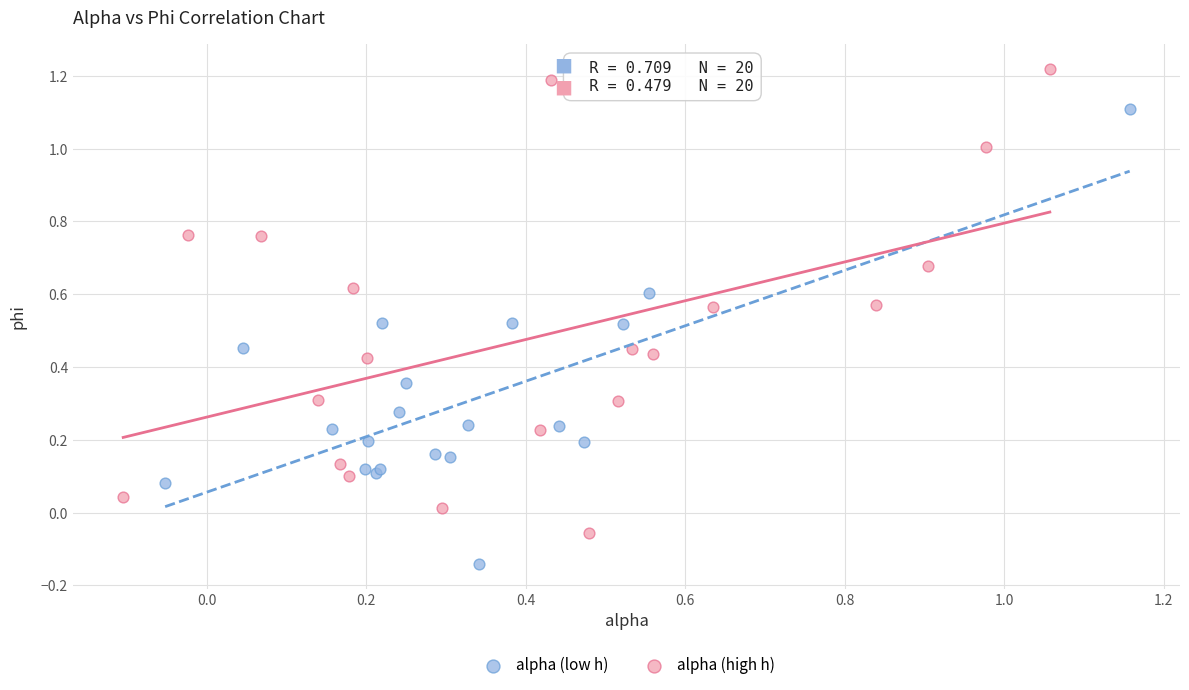

What are all the series names shown in the legend?

alpha (low h), alpha (high h)